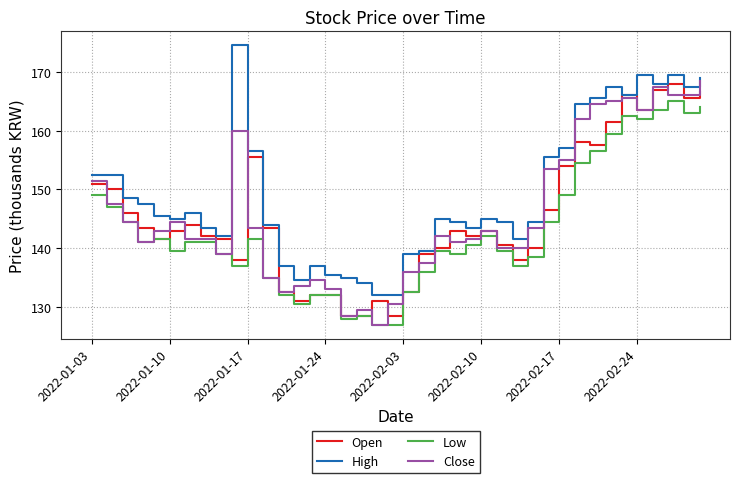

Which series has the largest total across all categories?

High